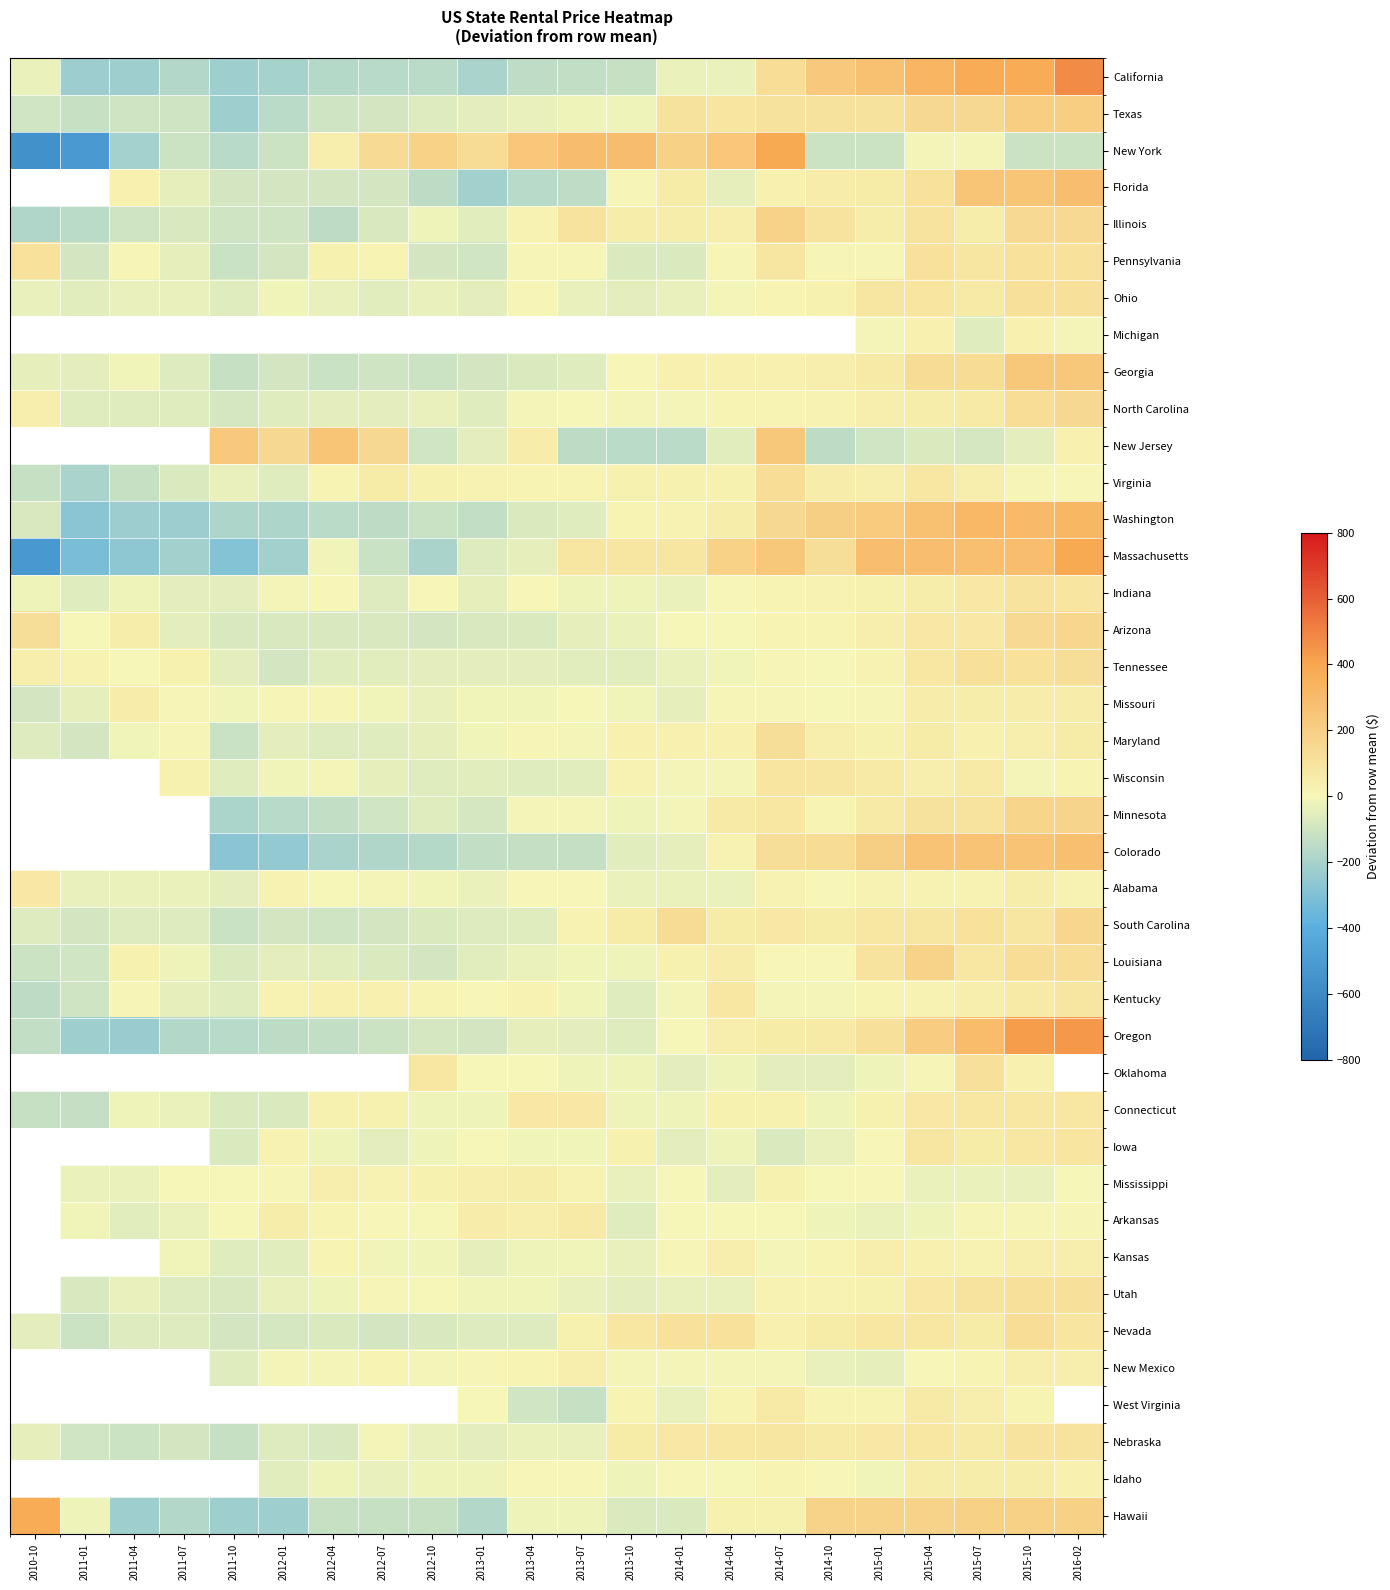

How many data points in Wisconsin are above -11?

8